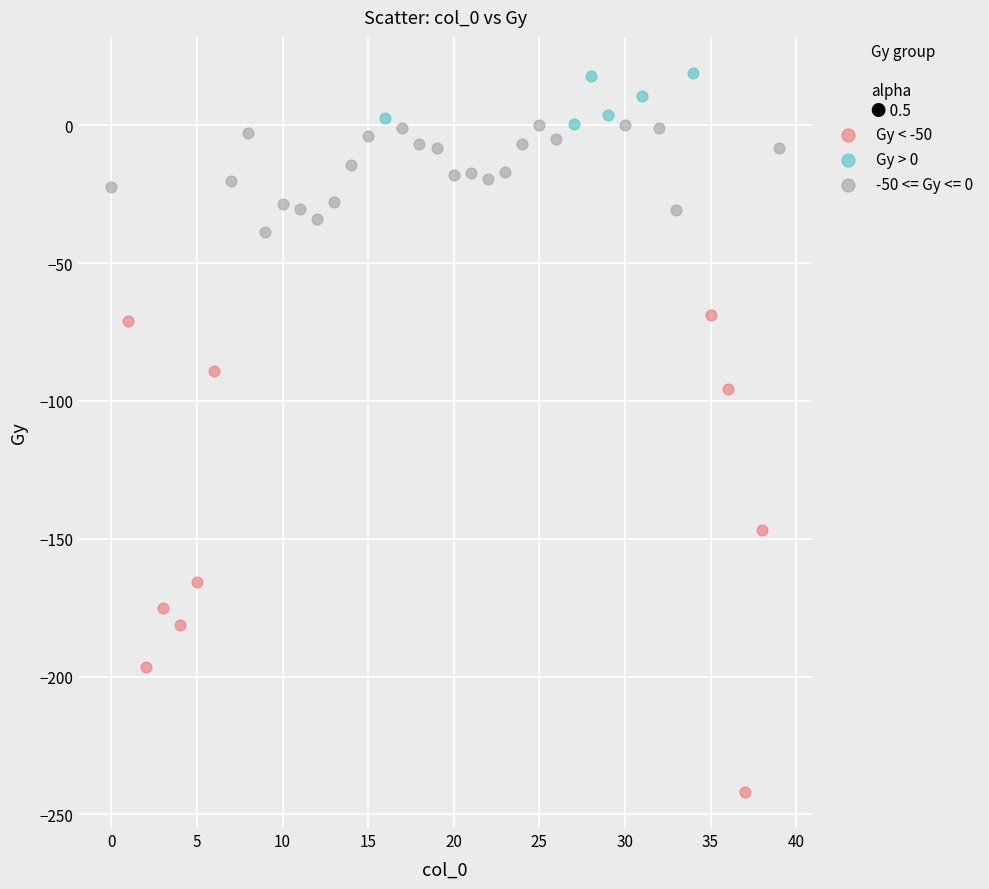

Which series contains the lowest Y value?

Gy < -50